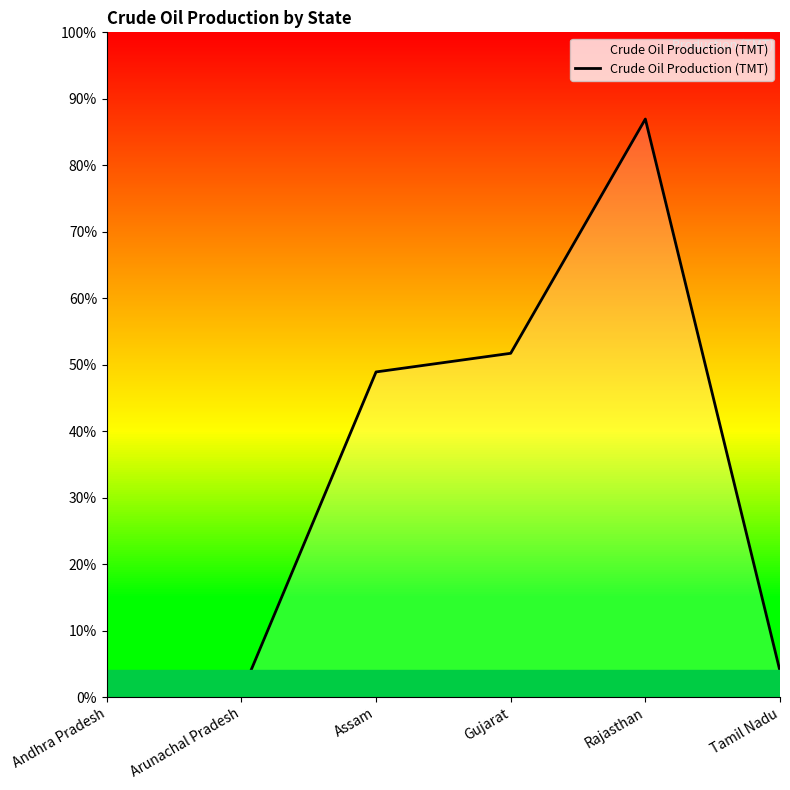

Does the chart display data point markers on the line(s)?

No